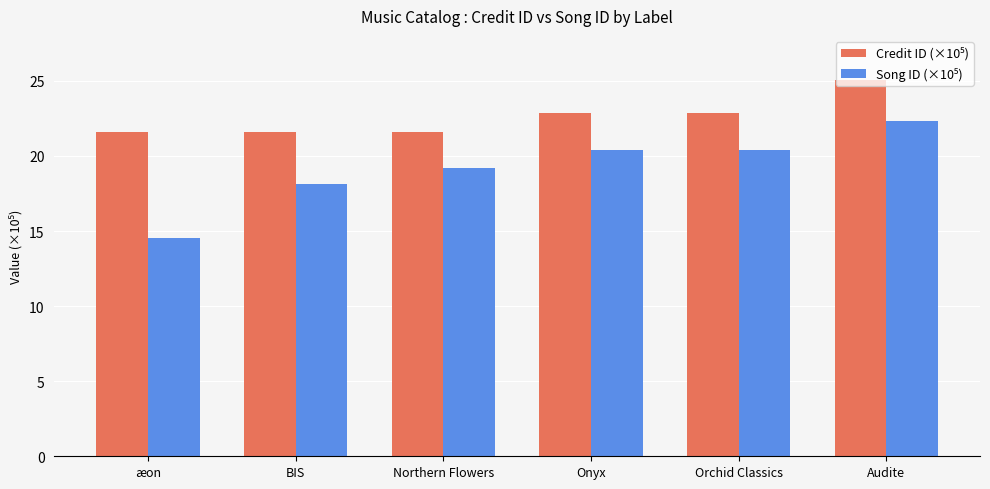

At which category is the sum across all series the highest?

Audite